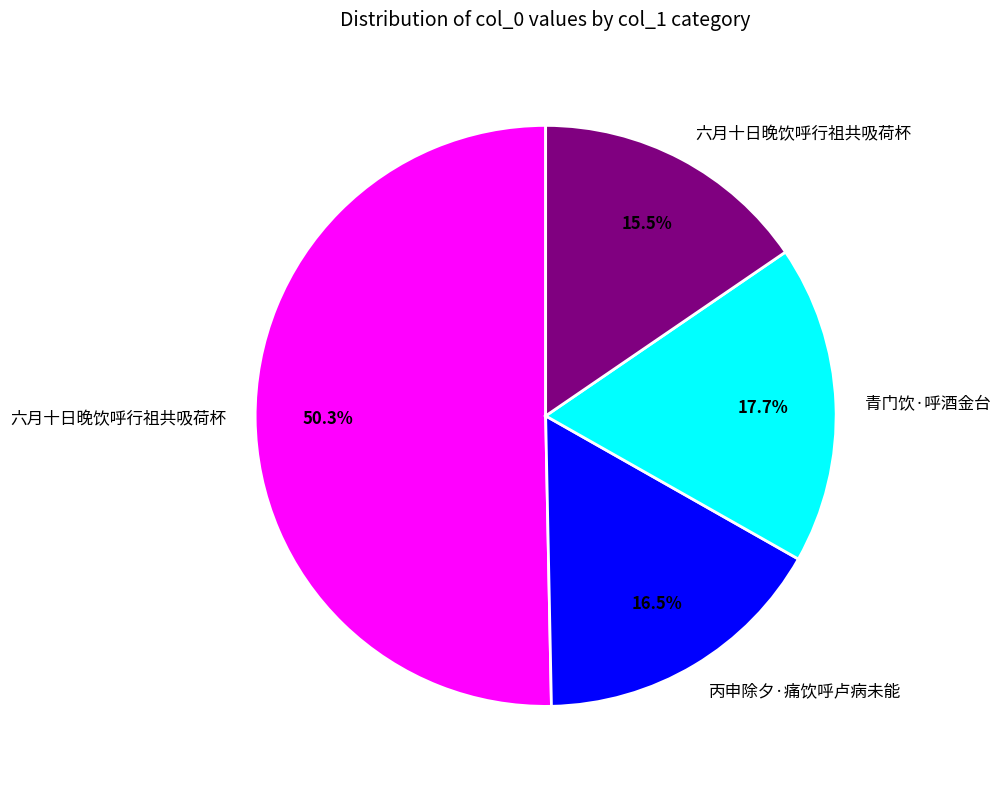

Is there any slice that represents more than half of the pie?

Yes